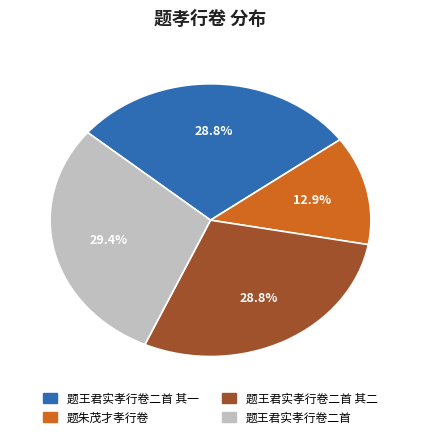

Does any single category account for the majority?

No